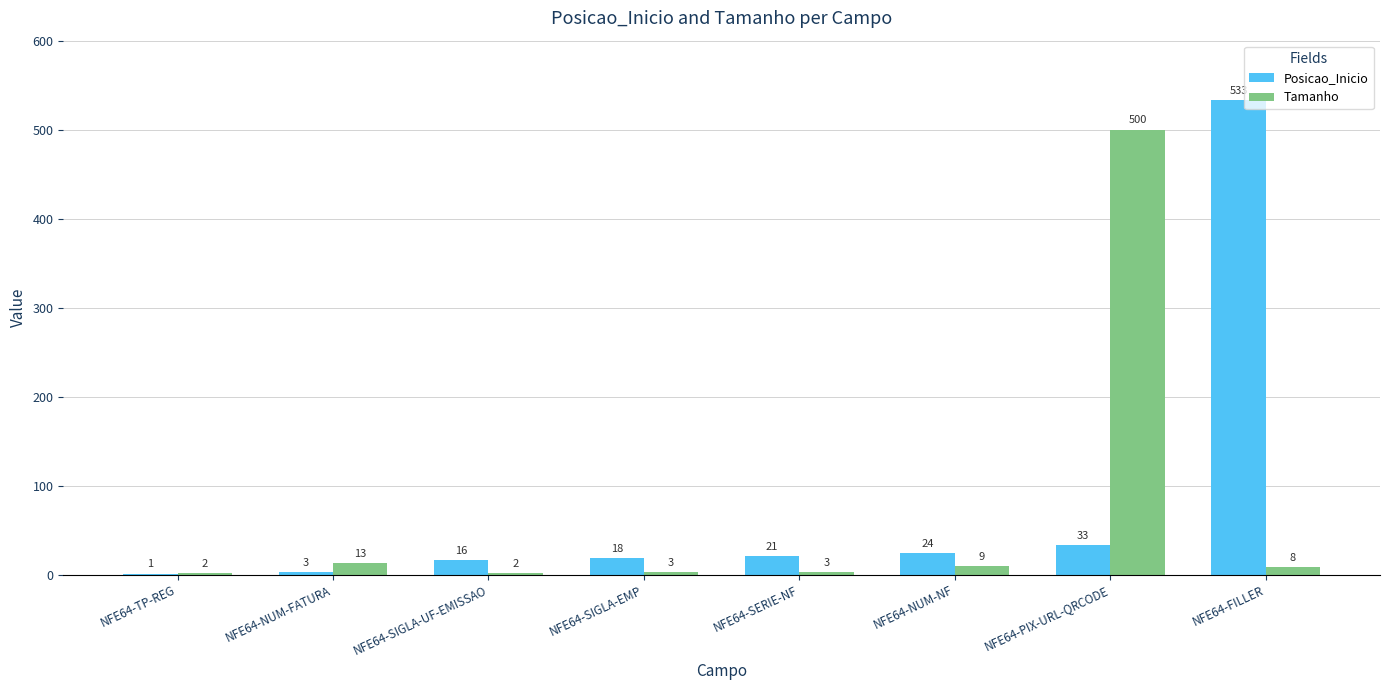

Which series has the largest range (max minus min)?

Posicao_Inicio